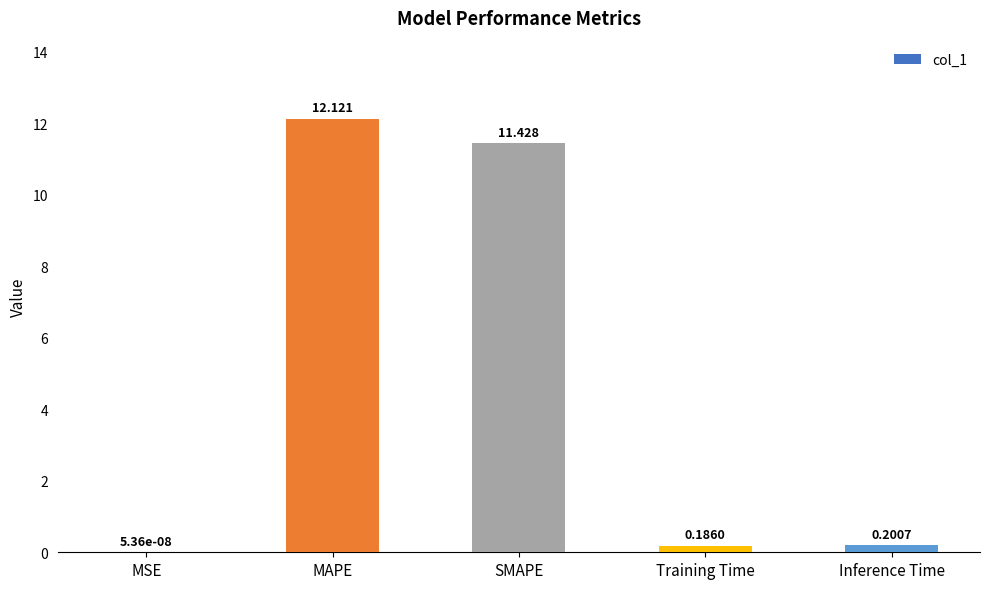

Where is the data nearest to the value 6?

SMAPE